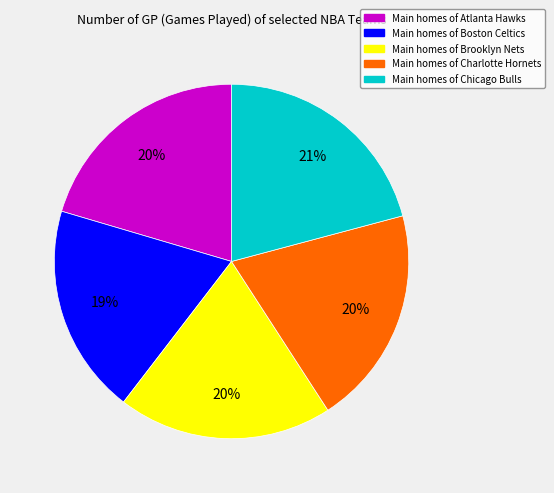

Does any single category account for the majority?

No